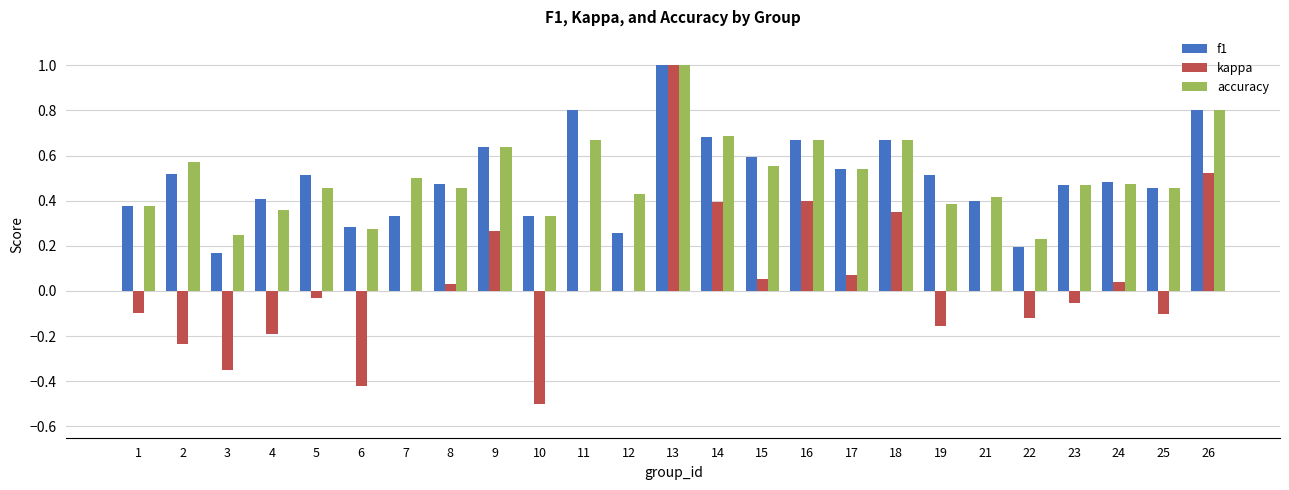

Which series changed the most between 25 and 26?

kappa